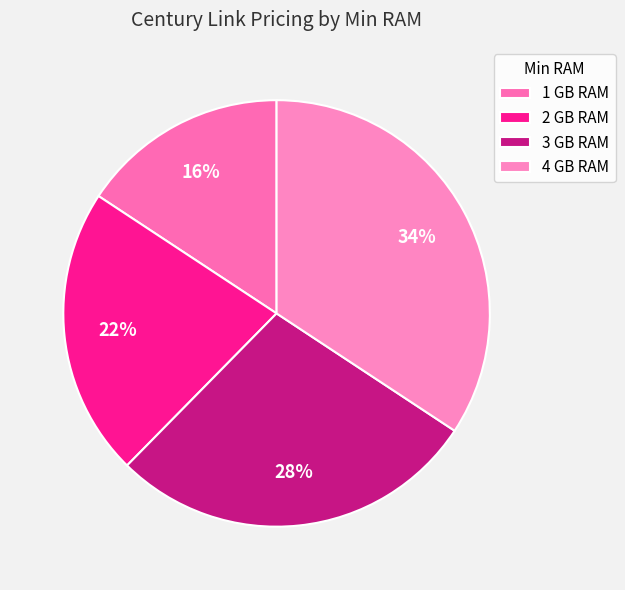

What is the ratio of the value at 1 GB RAM to the value at 3 GB RAM?

0.6